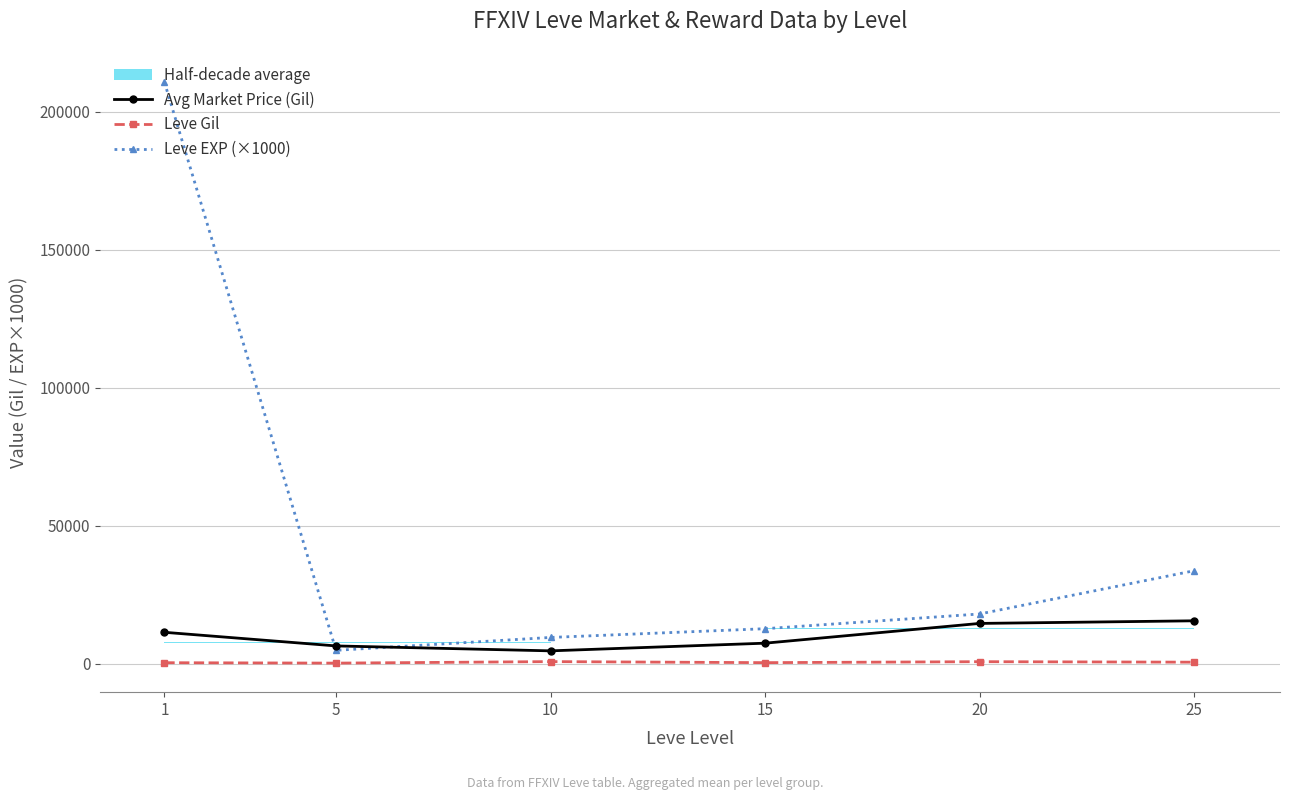

What is the value of the Avg Market Price (Gil) point at the 3rd from the left?

4641.5